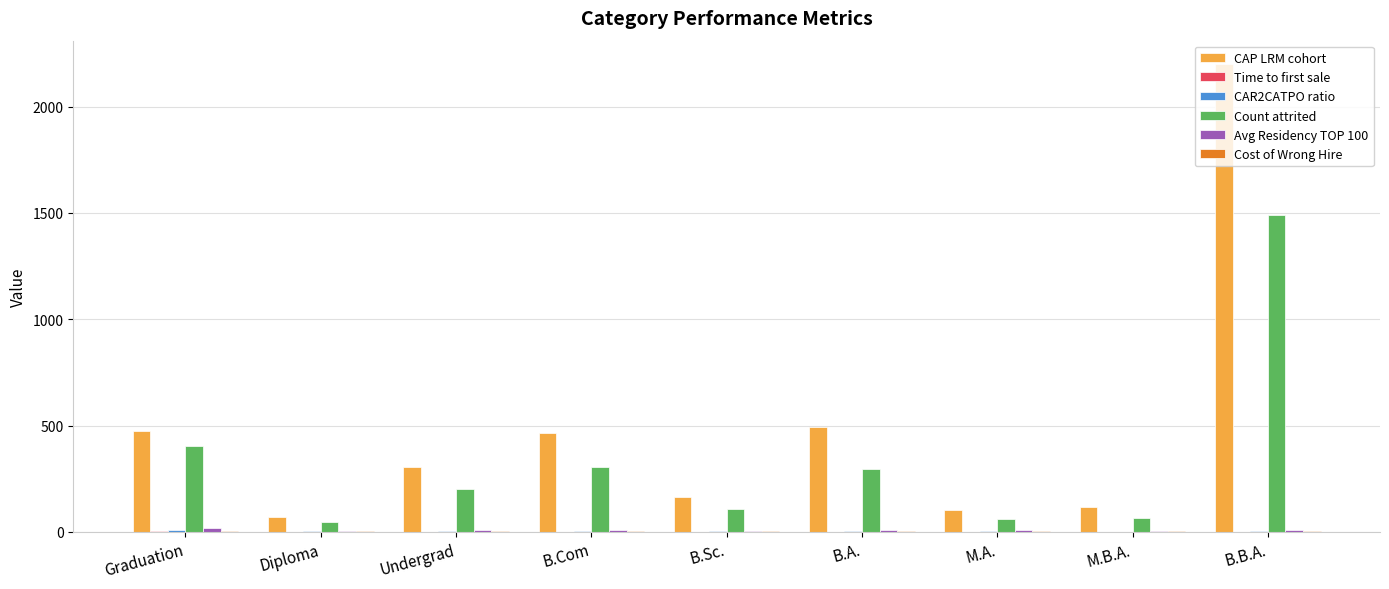

The CAP LRM cohort series shows 2200.0 at B.B.A.. True or false?

True